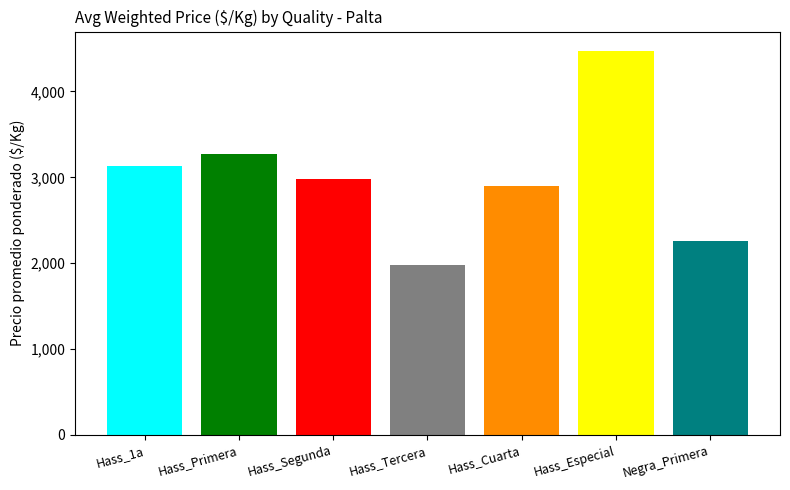

What is the minimum value shown in the chart?

1984